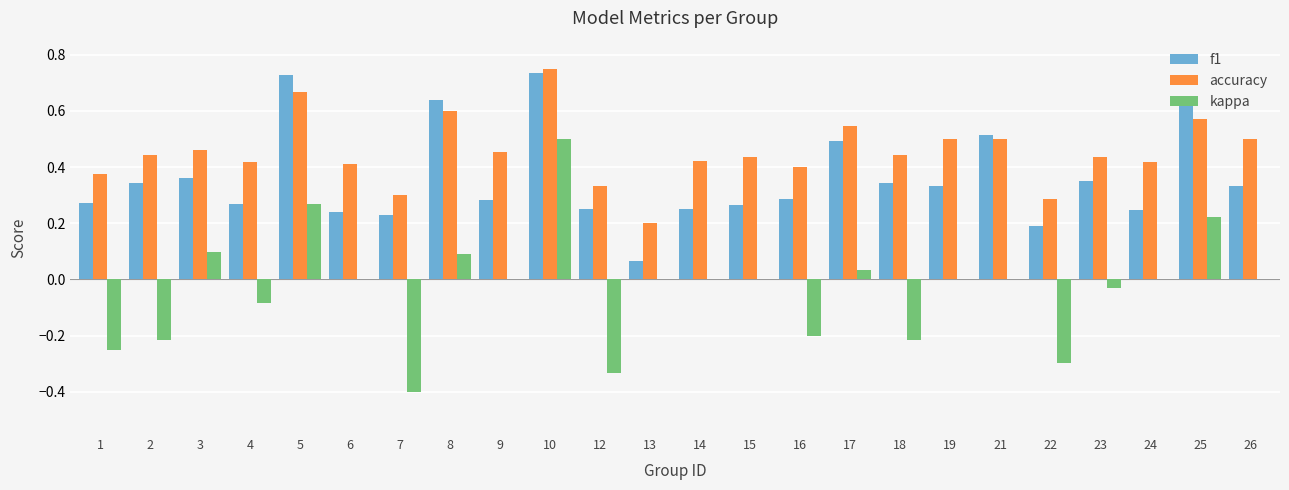

Between 5 and 15, which series saw the biggest shift?

f1